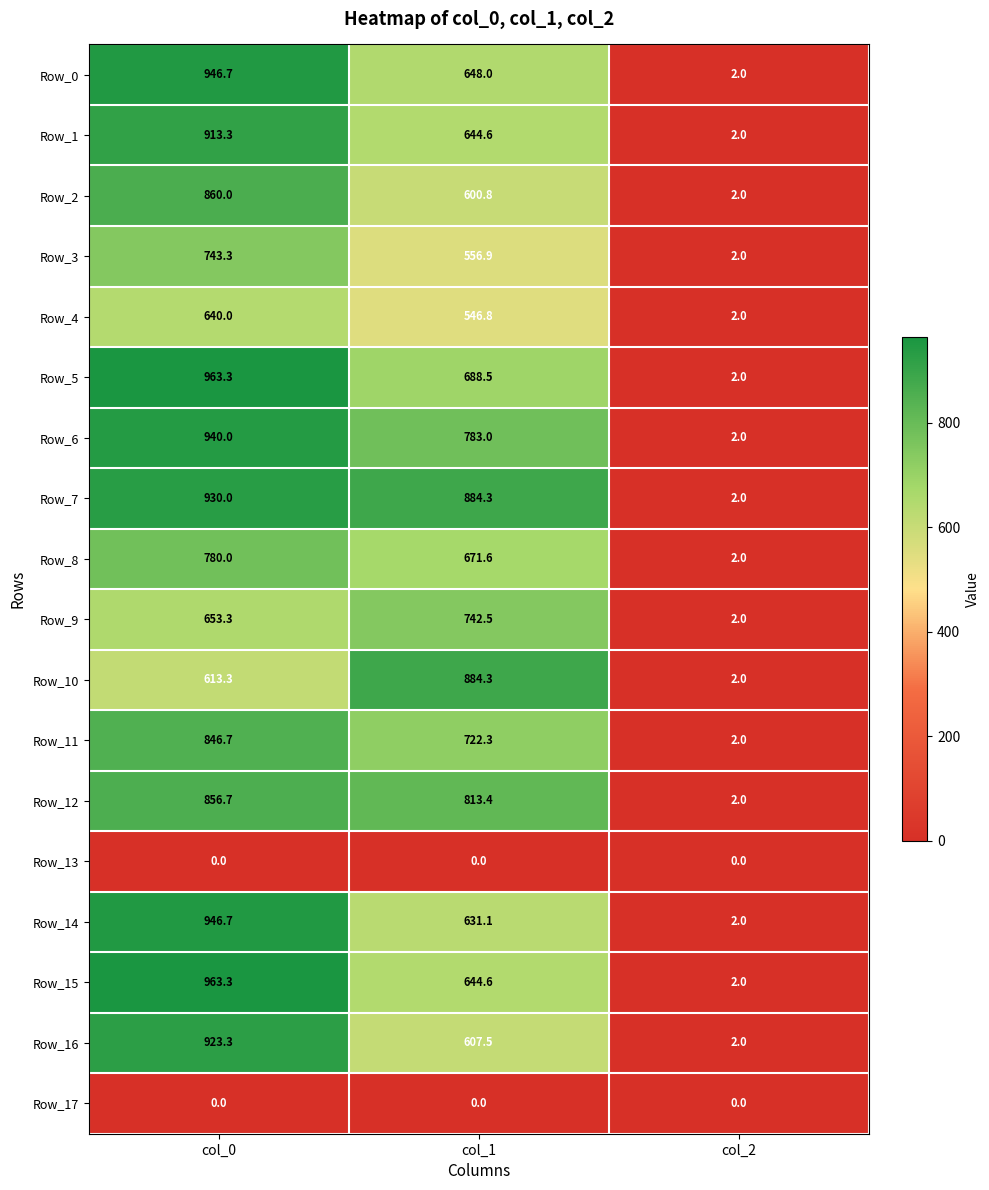

What is the difference between the highest and lowest values at col_1?

884.3